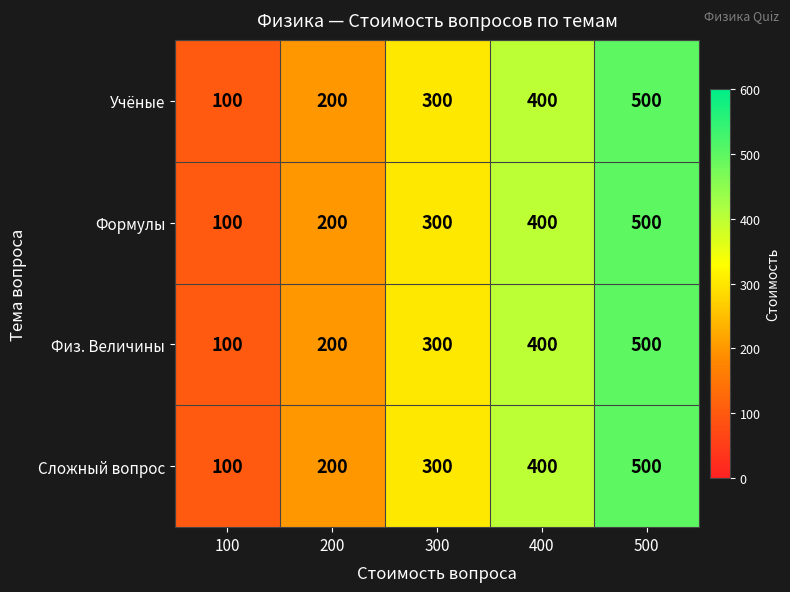

The value of Физ. Величины at 100 is 31. True or false?

False